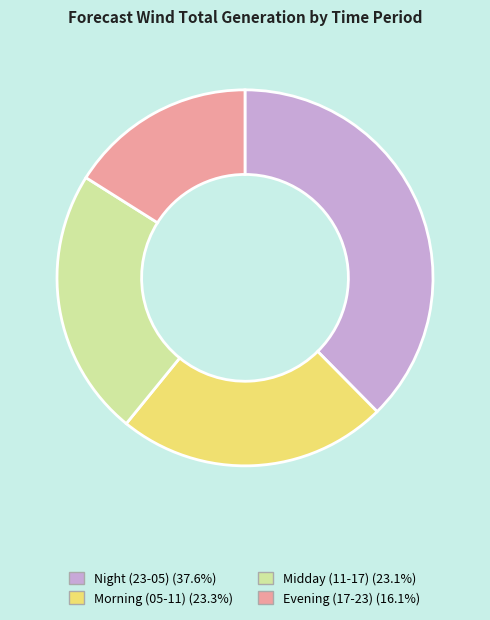

Is there a majority slice in this chart?

No